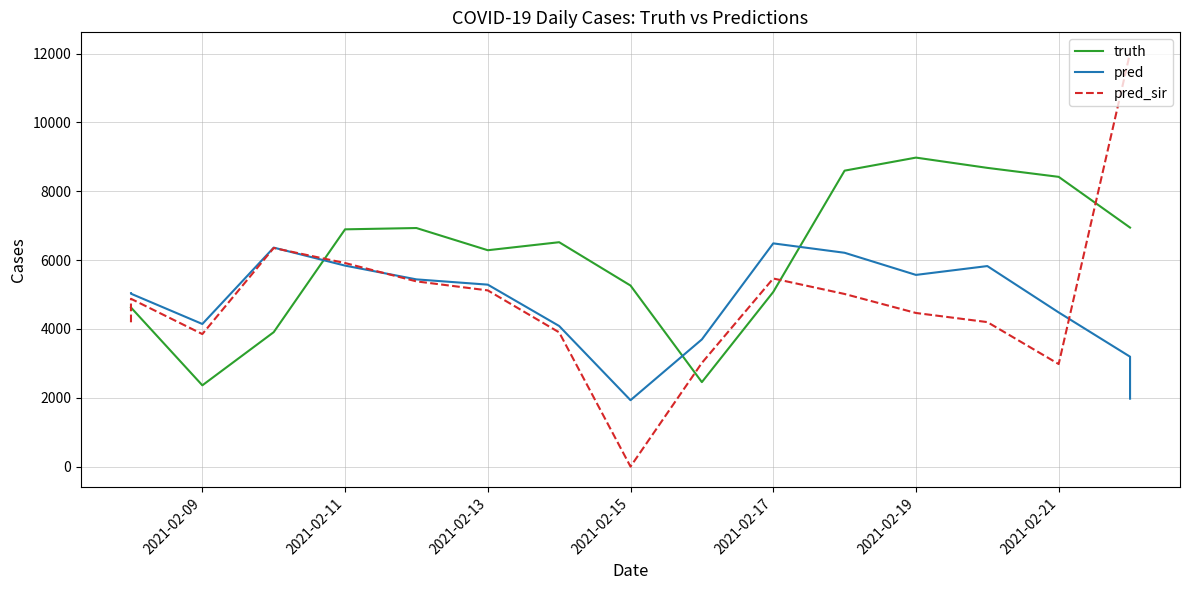

Is it true that pred equals 2196.0 at 7?

False